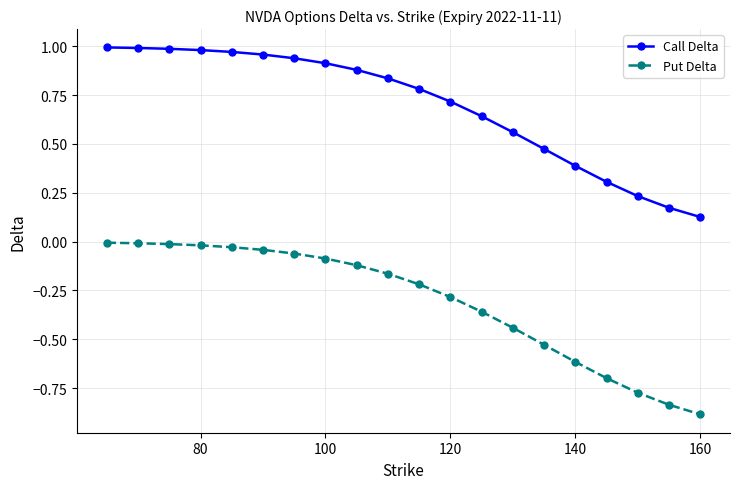

Which series has the largest total across all categories?

Call Delta